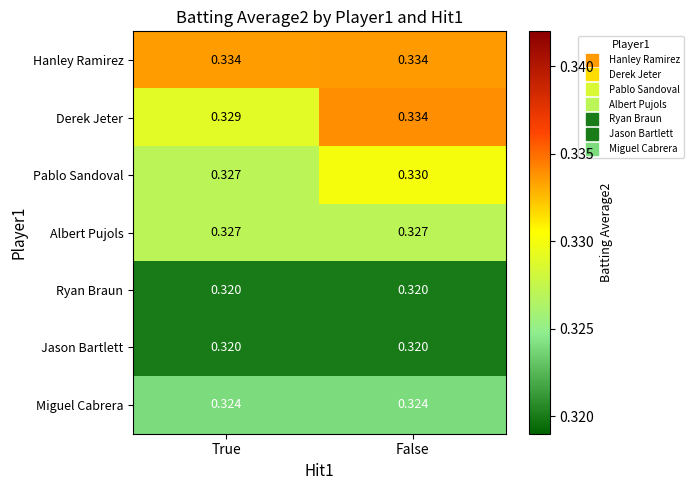

Where is Pablo Sandoval nearest to the value 0?

True